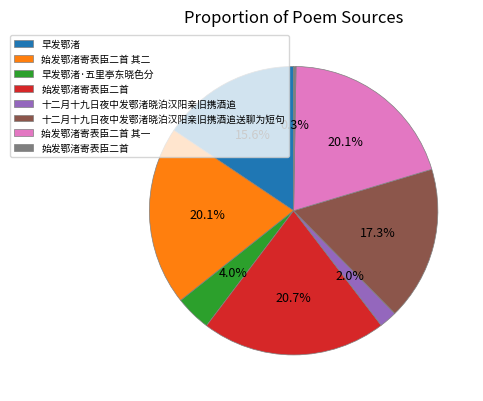

Is there a majority slice in this chart?

No